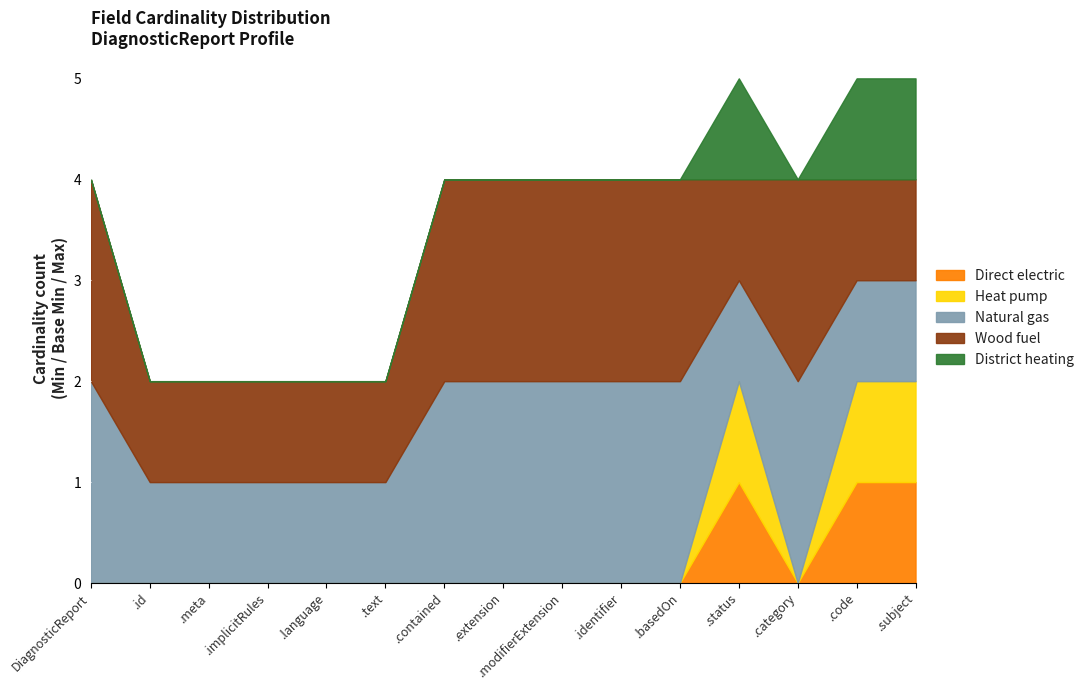

True or false: Natural gas and Heat pump intersect in this chart.

False